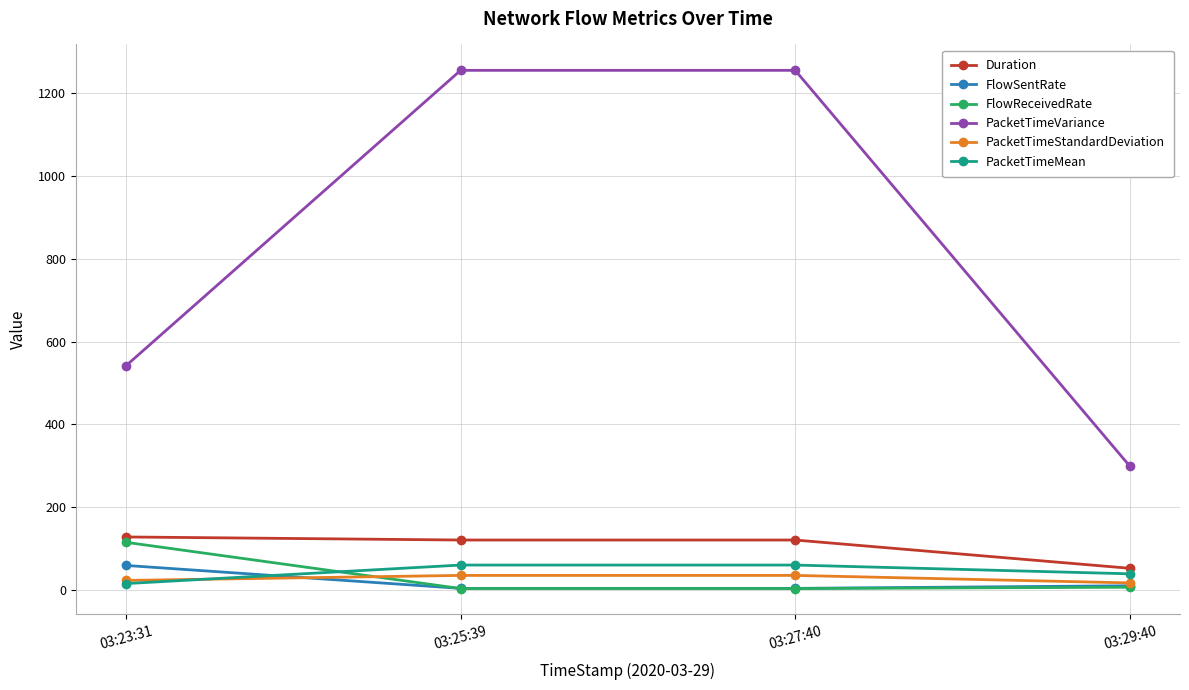

What is the average value of the PacketTimeStandardDeviation series?

27.9